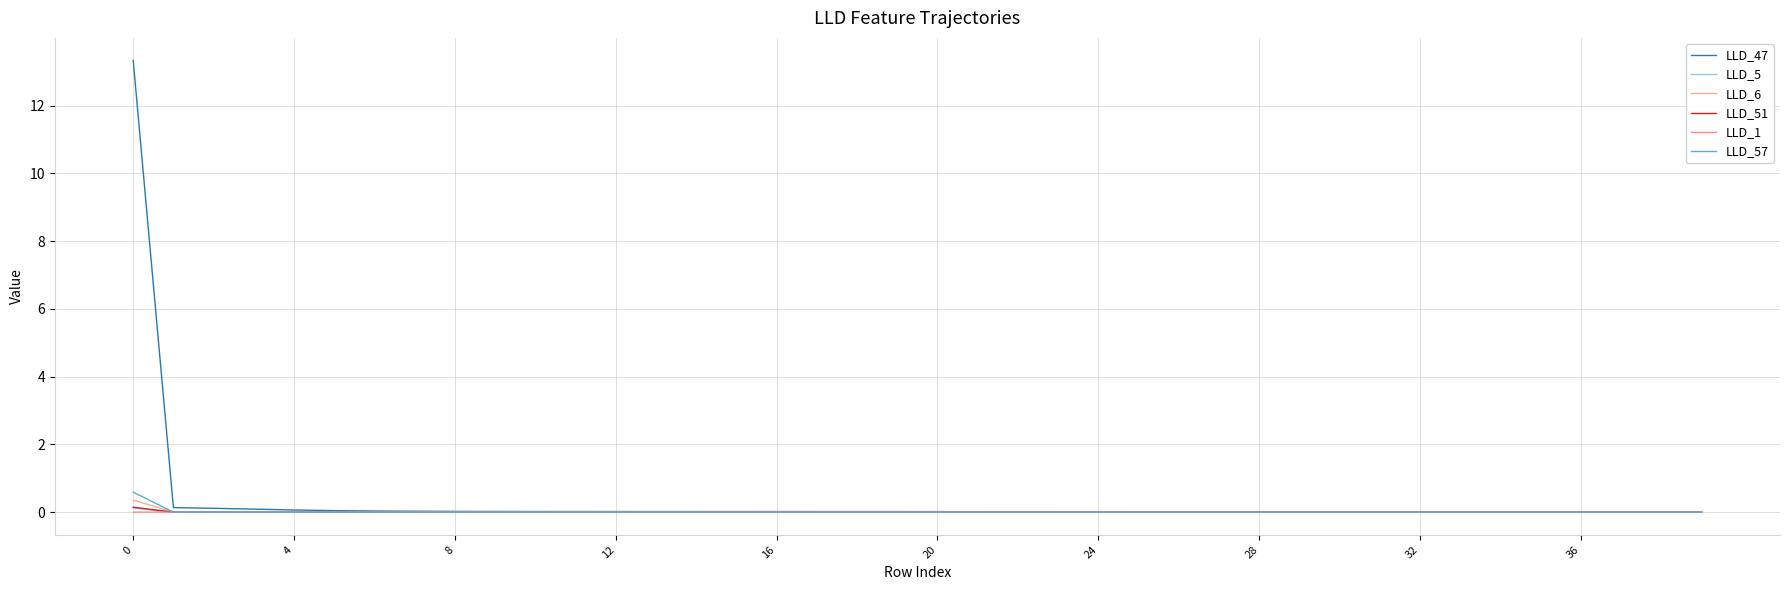

Reading left to right, what are all the values shown in this chart?

LLD_47: 13.3	0.1	0.1	0.1	0.1	0.0	0.0	0.0	0.0	0.0	0.0	0.0	0.0	0.0	0.0	0.0	0.0	0.0	0.0	0.0	0.0	0.0	0.0	0.0	0.0	0.0	0.0	0.0	0.0	0.0	0.0	0.0	0.0	0.0	0.0	0.0	0.0	0.0	0.0	0.0
LLD_5: 0.1	0.0	0.0	0.0	0.0	0.0	0.0	0.0	0.0	0.0	0.0	0.0	0.0	0.0	0.0	0.0	0.0	0.0	0.0	0.0	0.0	0.0	0.0	0.0	0.0	0.0	0.0	0.0	0.0	0.0	0.0	0.0	0.0	0.0	0.0	0.0	0.0	0.0	0.0	0.0
LLD_6: 0.4	0.0	0.0	-0.0	0.0	0.0	0.0	0.0	0.0	0.0	0.0	-0.0	-0.0	-0.0	-0.0	-0.0	-0.0	-0.0	-0.0	-0.0	-0.0	-0.0	-0.0	-0.0	-0.0	-0.0	-0.0	-0.0	-0.0	-0.0	-0.0	-0.0	-0.0	-0.0	-0.0	-0.0	-0.0	-0.0	-0.0	-0.0
LLD_51: 0.1	-0.0	-0.0	-0.0	-0.0	-0.0	-0.0	-0.0	-0.0	-0.0	-0.0	-0.0	-0.0	-0.0	-0.0	-0.0	-0.0	-0.0	-0.0	-0.0	-0.0	-0.0	-0.0	-0.0	-0.0	-0.0	-0.0	-0.0	-0.0	-0.0	-0.0	-0.0	-0.0	-0.0	-0.0	-0.0	-0.0	-0.0	-0.0	-0.0
LLD_1: 0.0	0.0	0.0	0.0	0.0	0.0	0.0	0.0	0.0	0.0	0.0	0.0	0.0	0.0	0.0	0.0	0.0	0.0	0.0	0.0	0.0	0.0	0.0	0.0	0.0	0.0	0.0	0.0	0.0	0.0	0.0	0.0	0.0	0.0	0.0	0.0	0.0	0.0	0.0	0.0
LLD_57: 0.6	-0.0	-0.0	-0.0	0.0	0.0	0.0	0.0	0.0	0.0	0.0	0.0	0.0	0.0	0.0	0.0	0.0	0.0	0.0	0.0	0.0	0.0	0.0	0.0	0.0	0.0	0.0	0.0	0.0	0.0	0.0	0.0	0.0	0.0	0.0	0.0	0.0	0.0	0.0	0.0